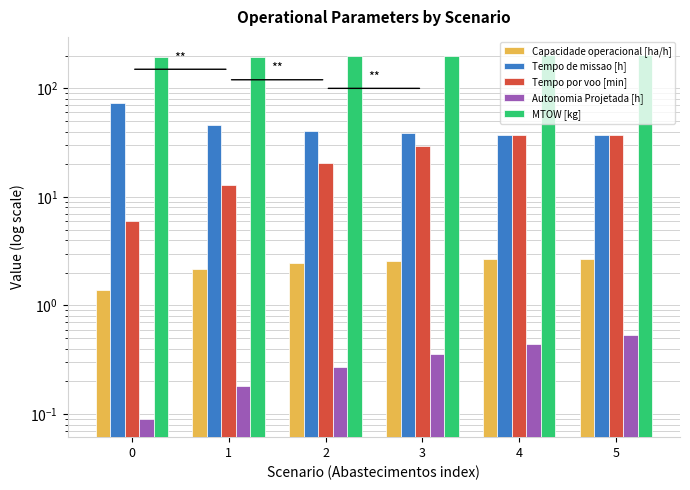

At how many categories does at least one series exceed 83?

6